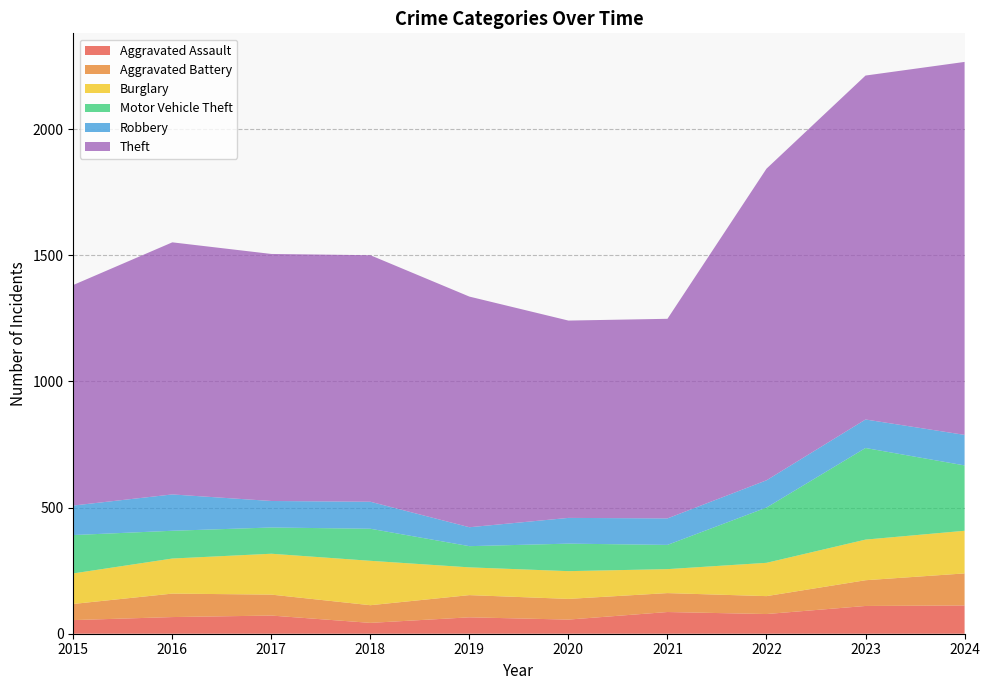

Reading left to right, list all the values displayed in this chart.

Aggravated Assault: 54	66	72	43	65	56	86	78	110	112
Aggravated Battery: 64	93	83	70	88	82	75	71	102	127
Burglary: 121	139	162	176	110	110	95	132	161	169
Motor Vehicle Theft: 152	110	104	127	84	109	96	219	363	259
Robbery: 117	144	105	107	75	102	105	108	113	121
Theft: 874	999	979	977	914	782	791	1235	1363	1478